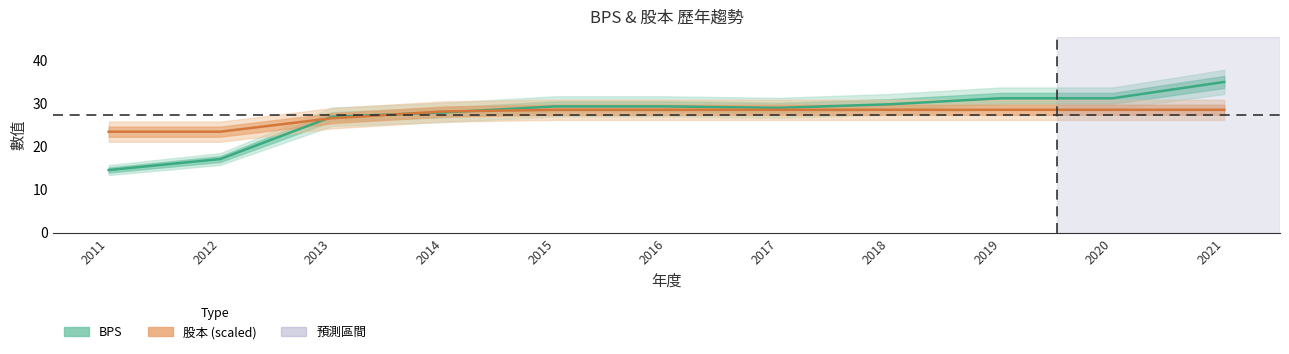

Does the chart have visible grid lines?

No